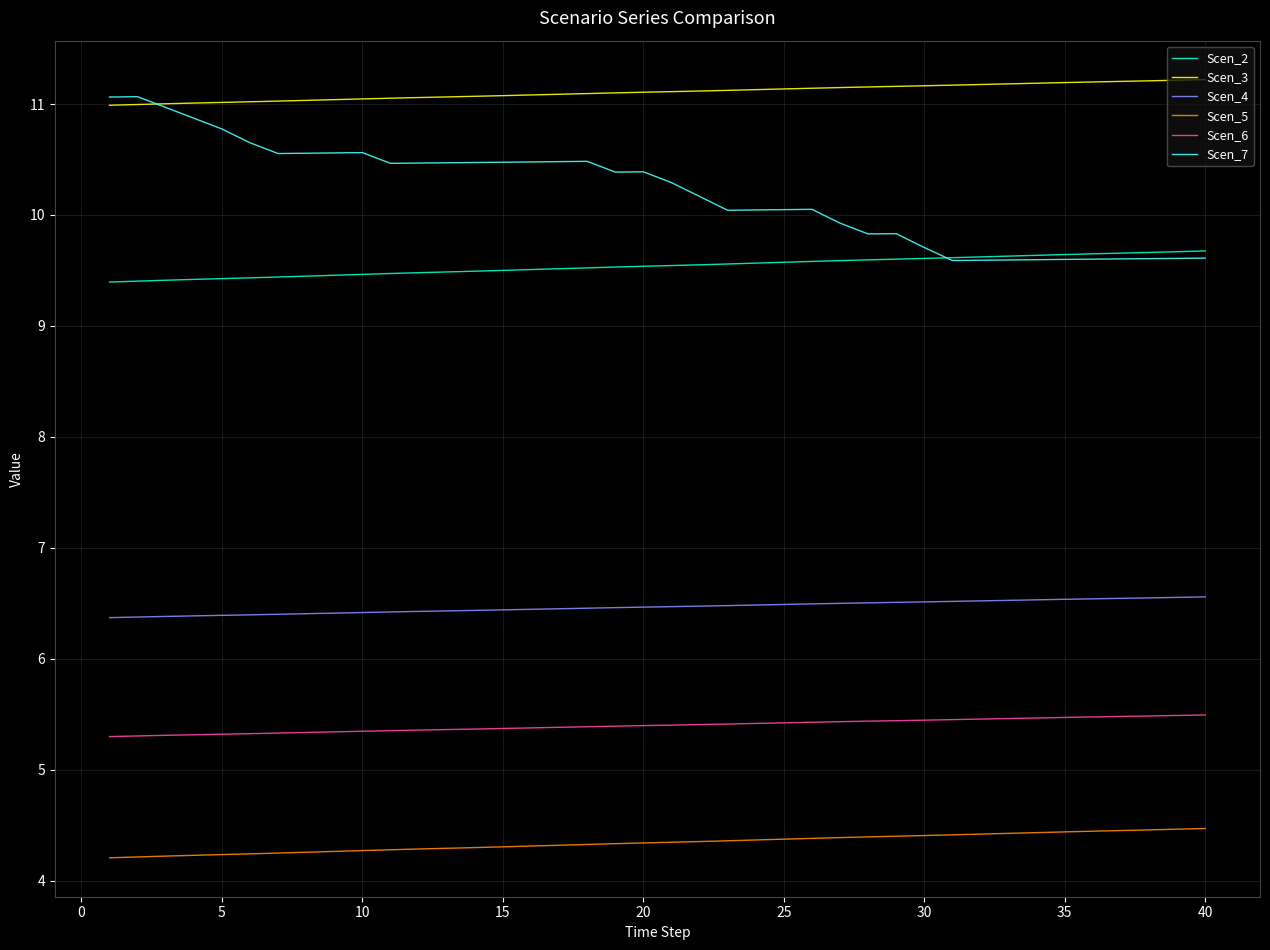

True or false: Scen_7 and Scen_6 intersect in this chart.

False